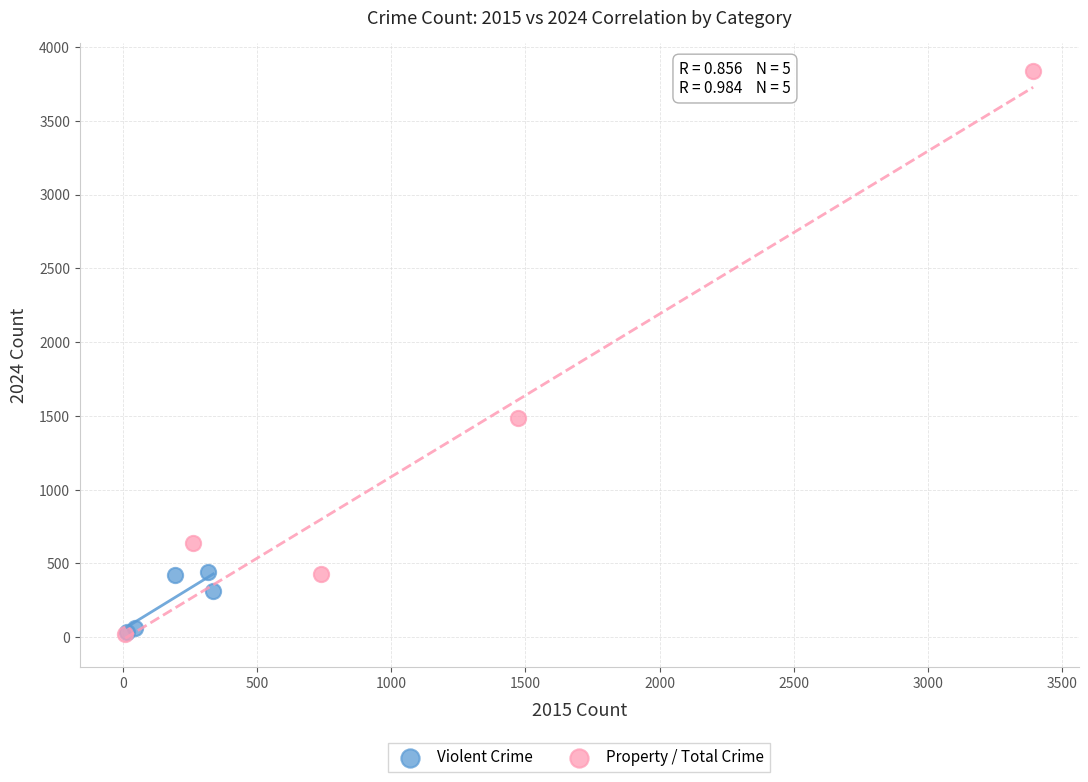

Which series contains the highest Y value?

Property / Total Crime